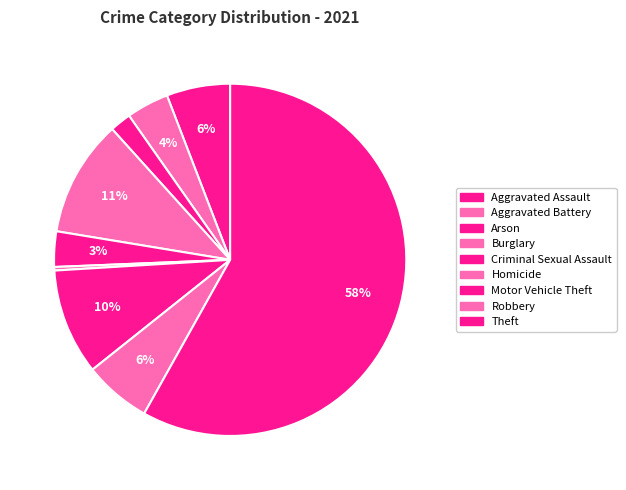

What percentage is NOT represented by Arson?

98.1%